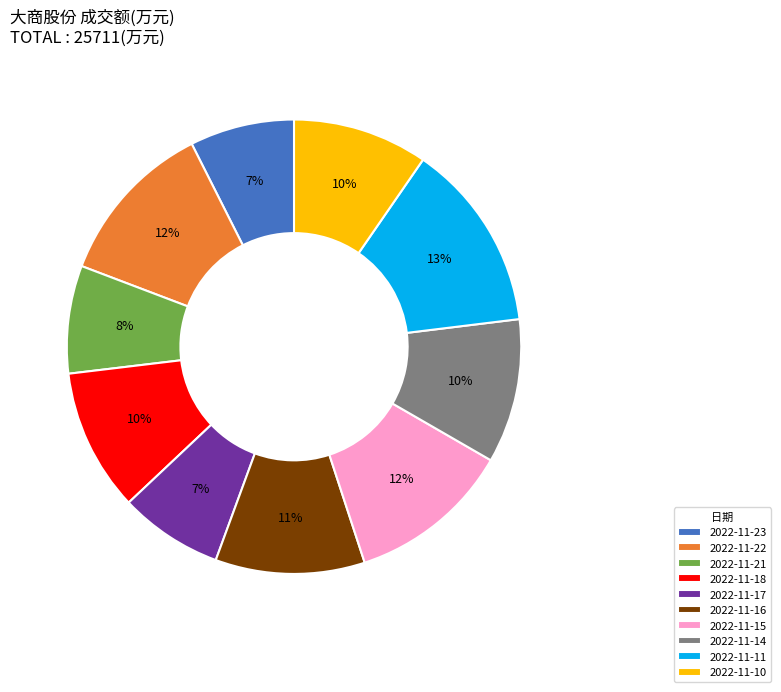

Is there a majority slice in this chart?

No